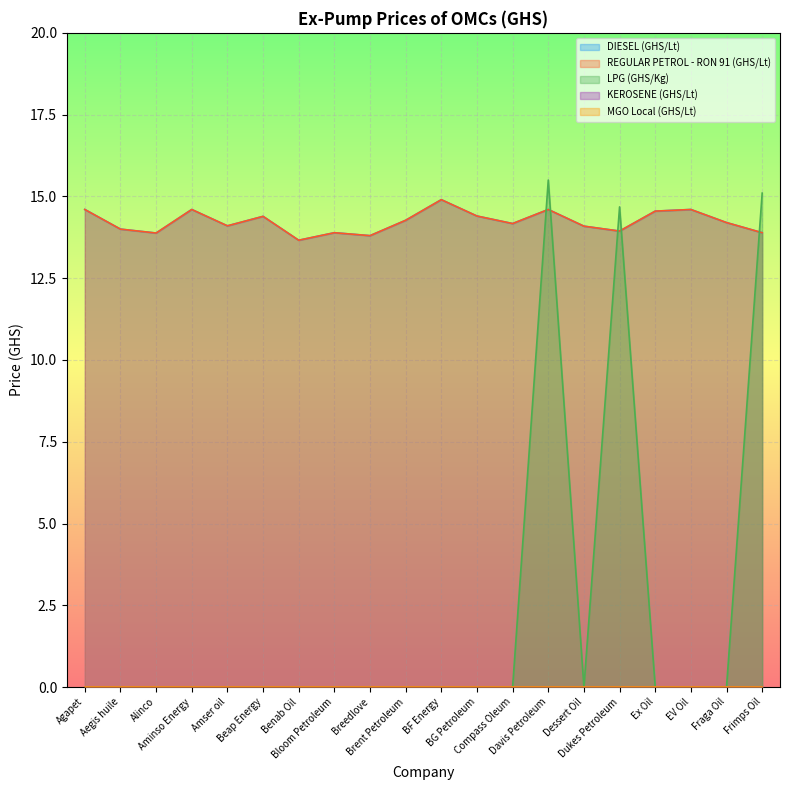

Where do REGULAR PETROL - RON 91 (GHS/Lt) and LPG (GHS/Kg) first cross each other?

Compass Oleum and Davis Petroleum